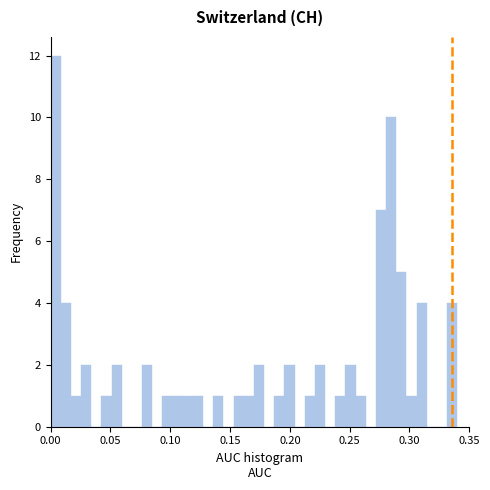

Read against the x-axis, roughly where is the centre of the tallest bar?

0.005